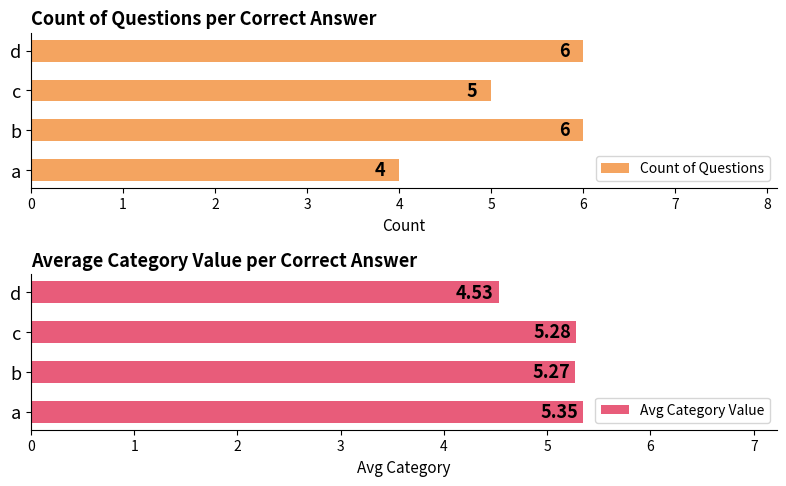

The Count of Questions series shows 7 at c. True or false?

False